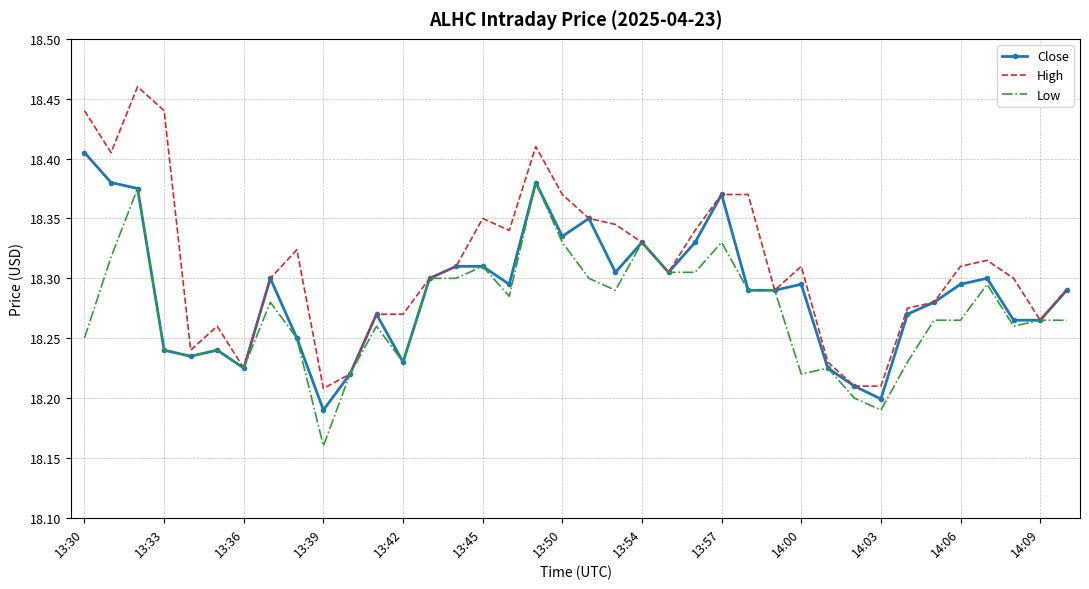

What is the difference between the maximum and minimum values in the High series?

0.3